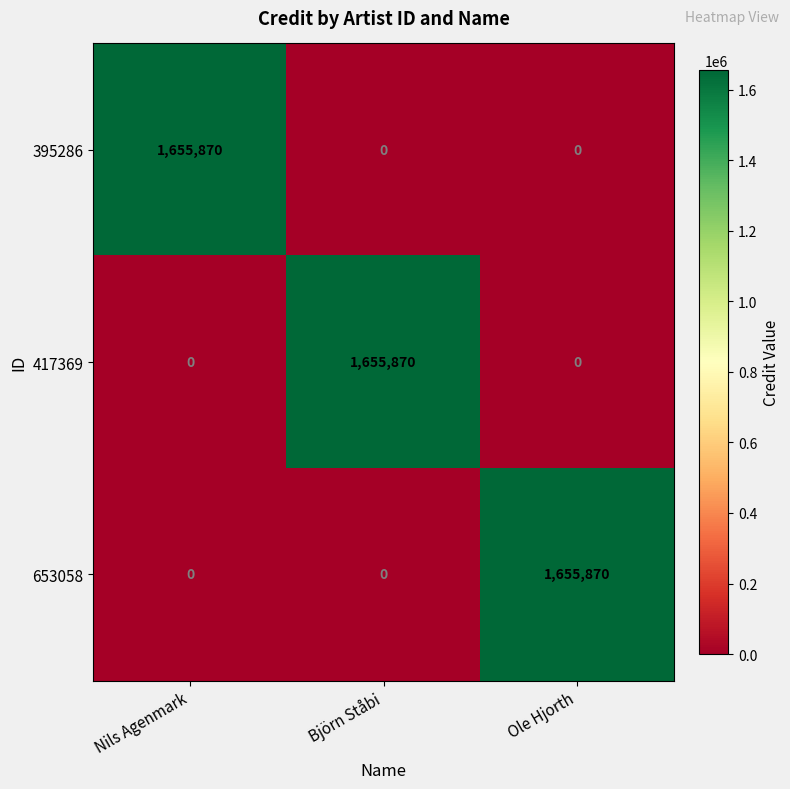

Is it true that 417369 equals 0 at Nils Agenmark?

True